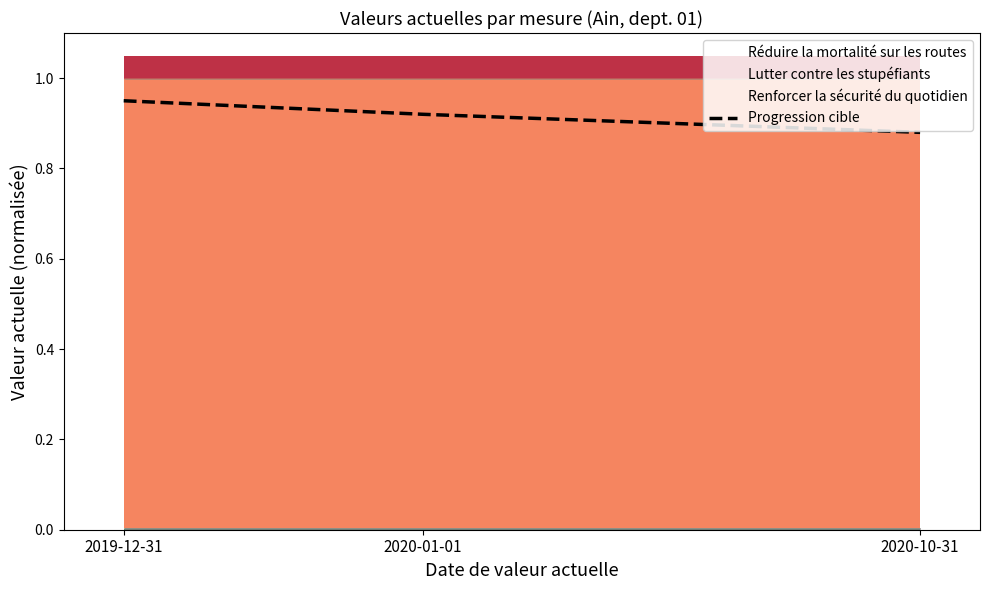

What is the sum of the values at 2019-12-31 and 2020-10-31?

1.8